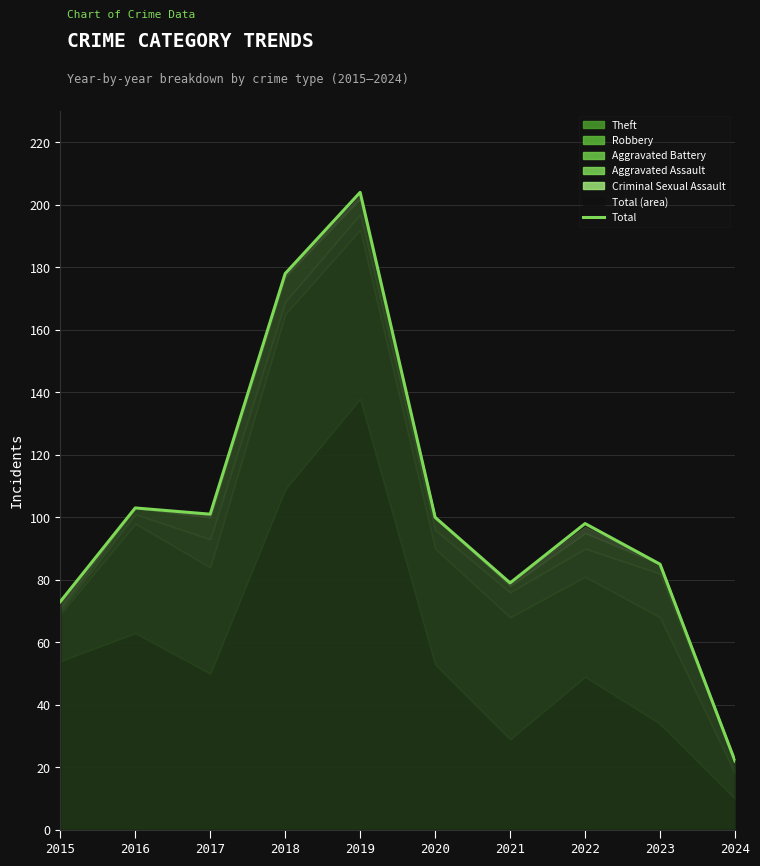

What is the change in value from 2018 to 2023?

-93